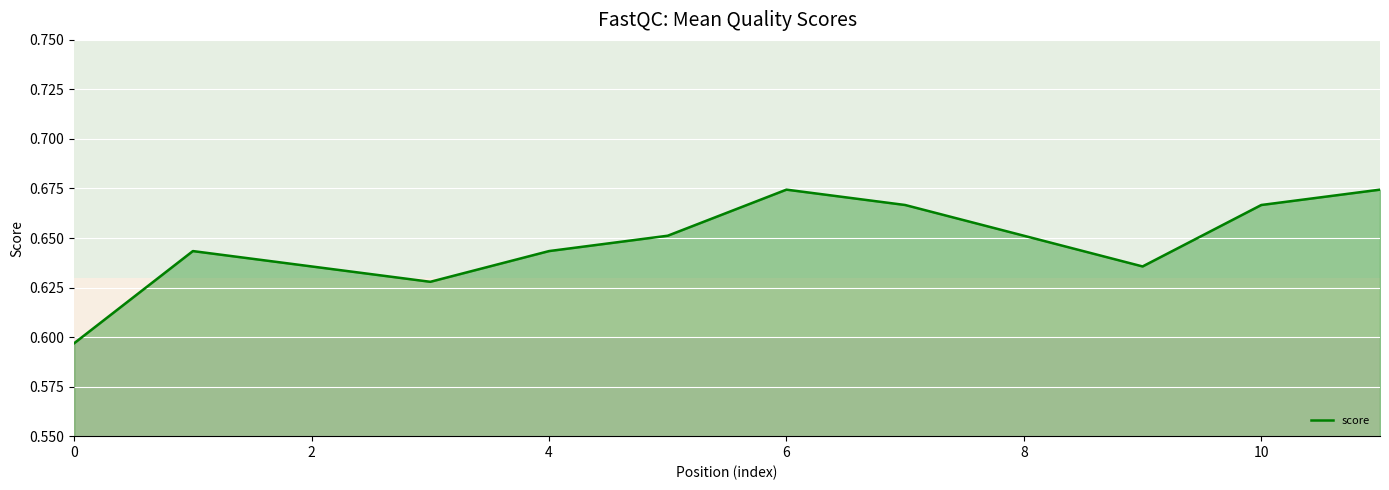

Which has a higher value, 6 or 10?

6